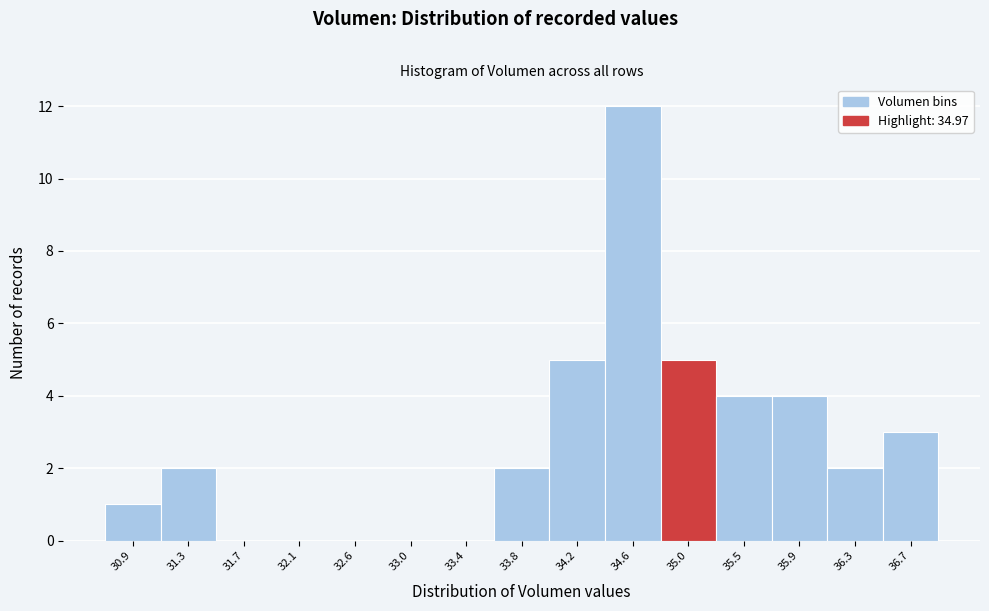

Reading left to right, list every bar in this chart as the range it spans on the x-axis followed by its height. Neither the bar edges nor the heights are printed on the chart, so give them approximately, as read against the axes.

30.70 to 31.10: 1
31.10 to 31.50: 2
31.50 to 31.95: 0
31.95 to 32.35: 0
32.35 to 32.75: 0
32.75 to 33.15: 0
33.15 to 33.60: 0
33.60 to 34.00: 2
34.00 to 34.40: 5
34.40 to 34.85: 12
34.85 to 35.25: 5
35.25 to 35.65: 4
35.65 to 36.05: 4
36.05 to 36.50: 2
36.50 to 36.90: 3